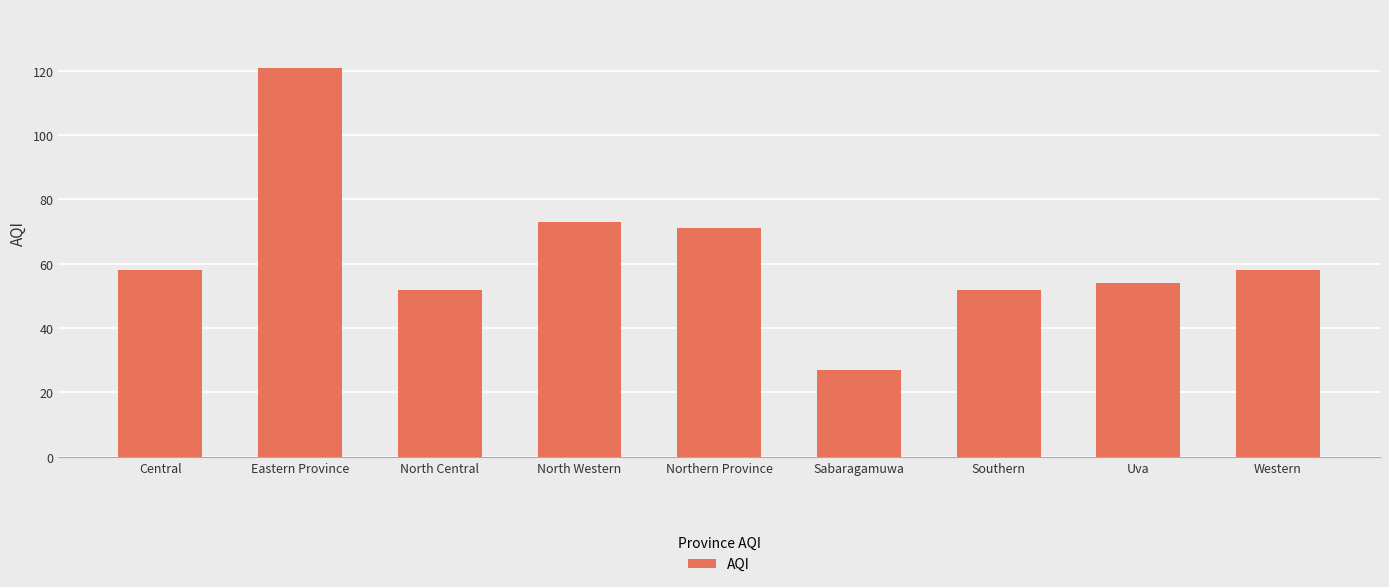

Reading left to right, list all the values displayed in this chart.

58	121	52	73	71	27	52	54	58